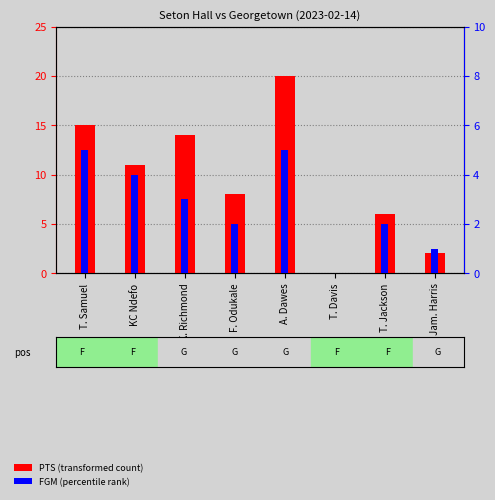

Rank the series at T. Jackson from highest to lowest value.

PTS (transformed count), FGM (percentile rank)